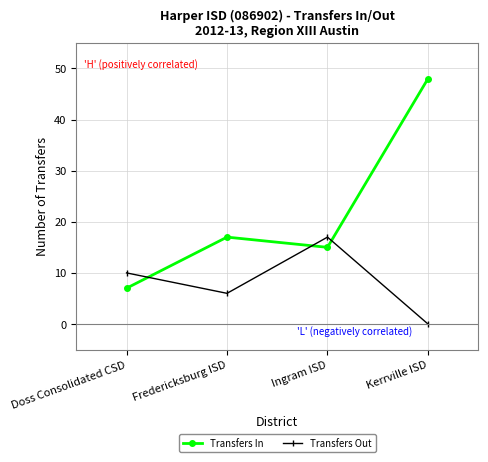

Reading left to right, list all the values displayed in this chart.

Transfers In: 7	17	15	48
Transfers Out: 10	6	17	0